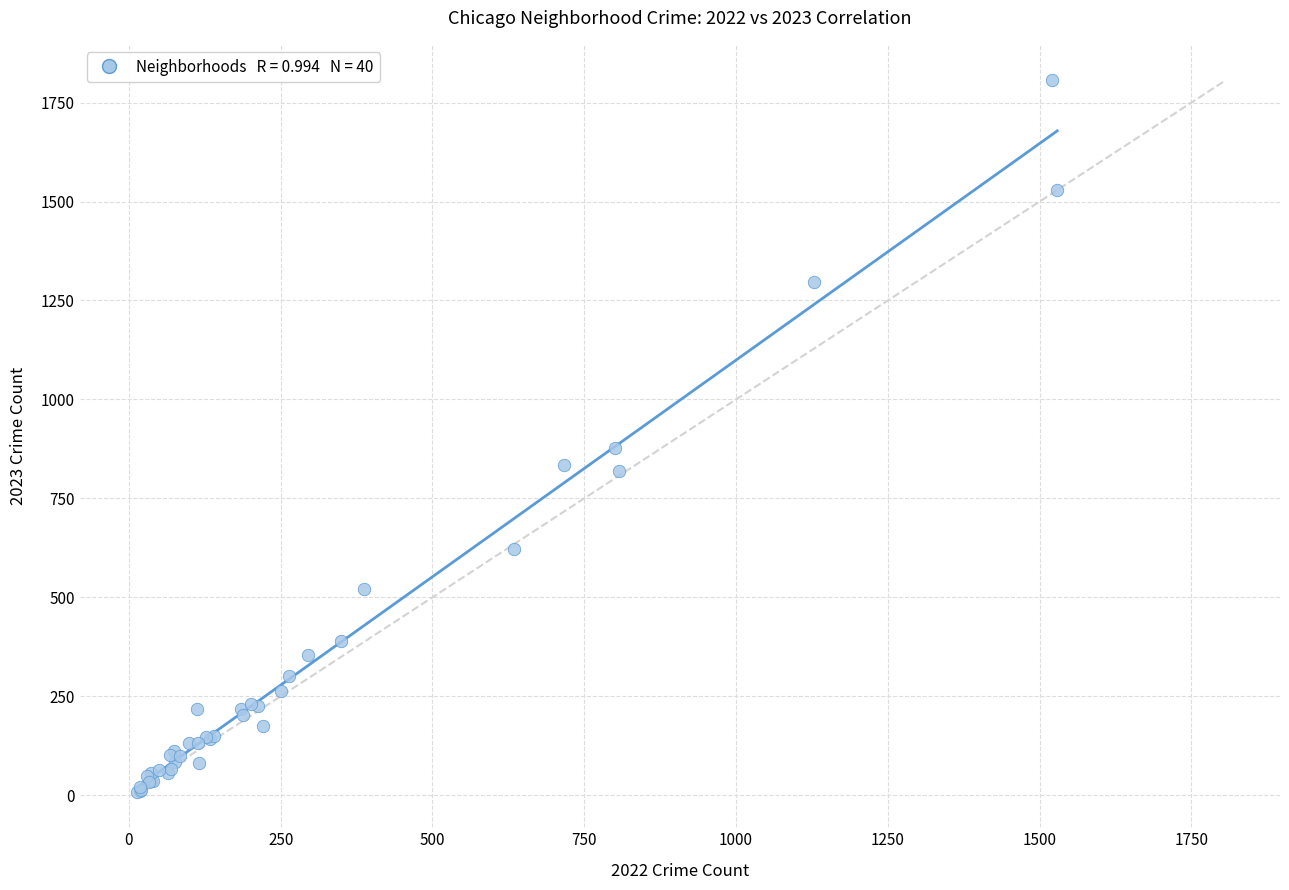

What Y value in the scatter plot is closest to 907?

878